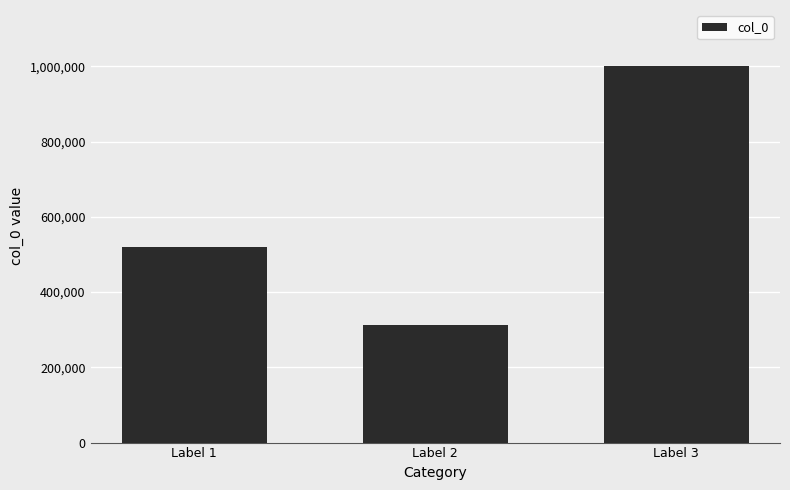

What is the value of the 3rd bar from the left?

999607